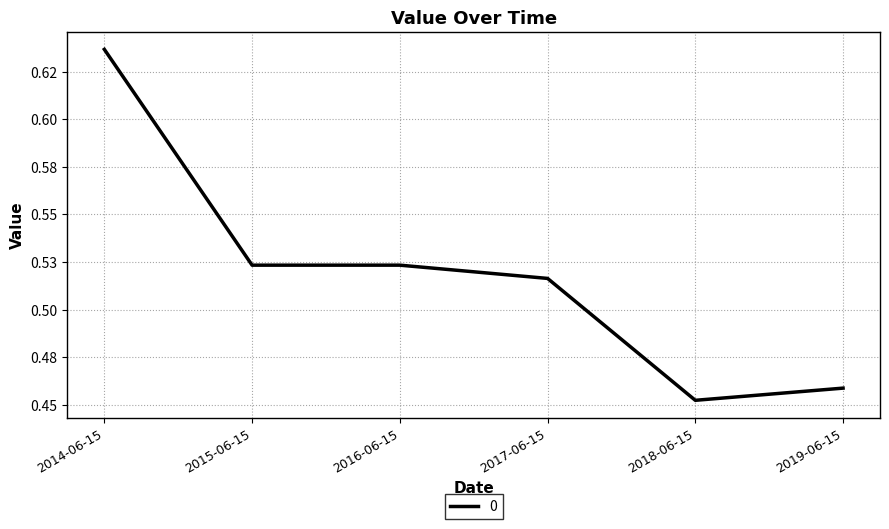

What is the difference between the second highest and minimum values?

0.1